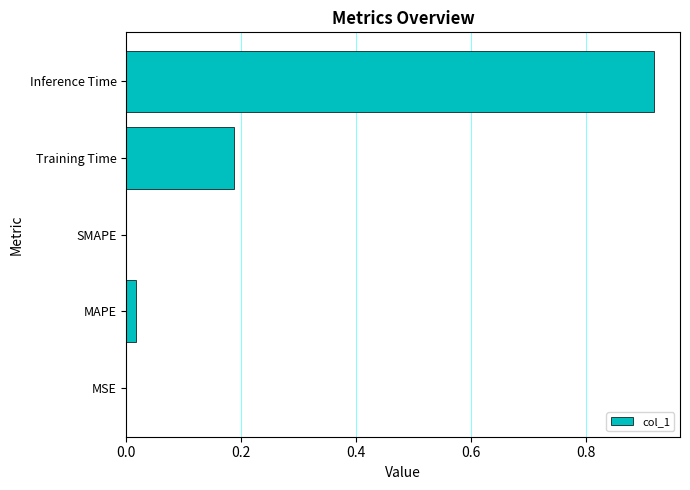

Between SMAPE and Inference Time, which is larger?

Inference Time